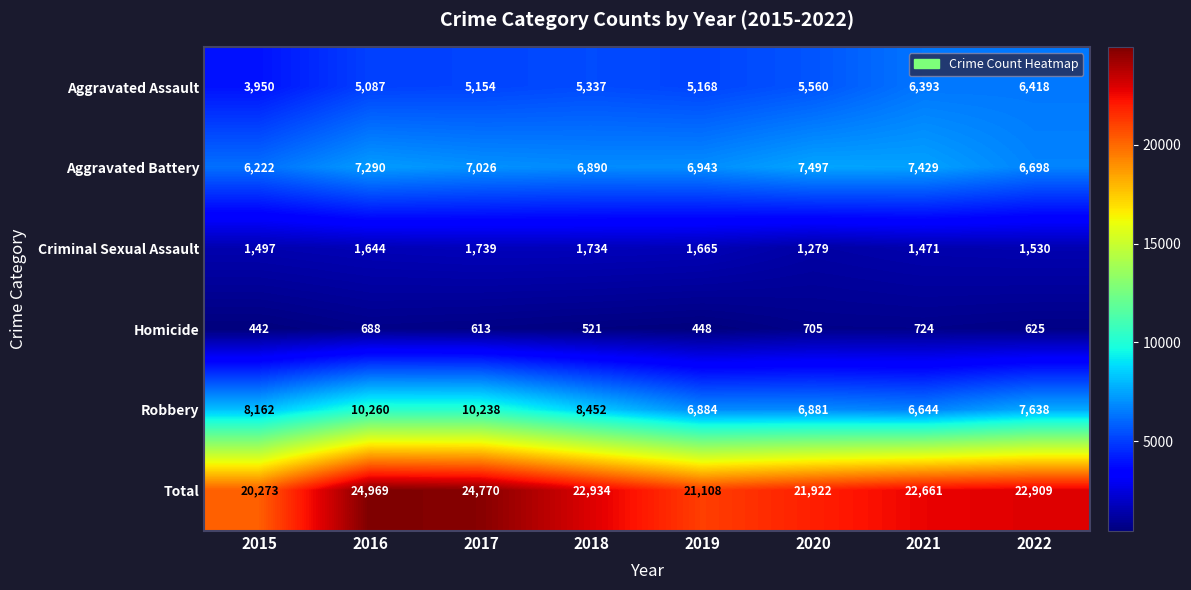

What is the greatest value displayed?

24969